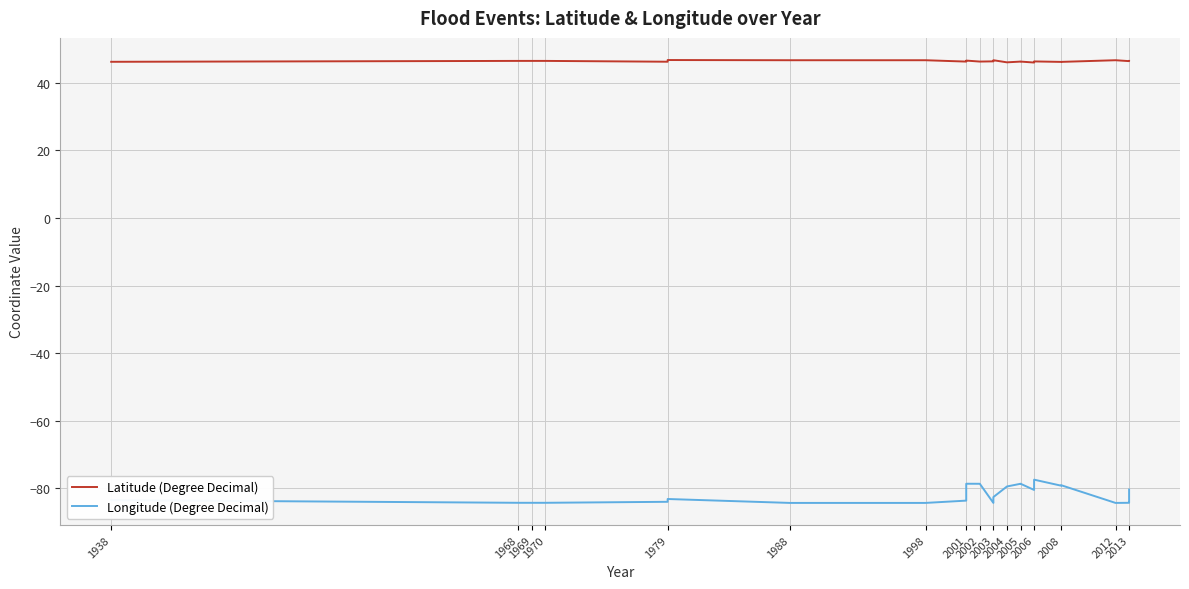

What is the sum of all Longitude (Degree Decimal) values?

-2854.1